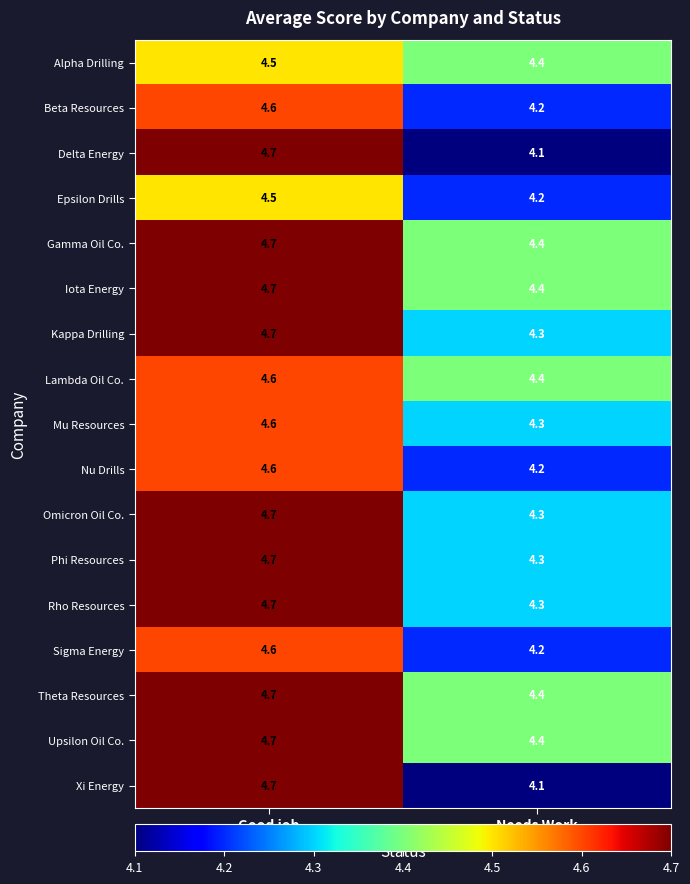

Is the value of Delta Energy at Needs Work greater than the value of Lambda Oil Co. at Needs Work?

No